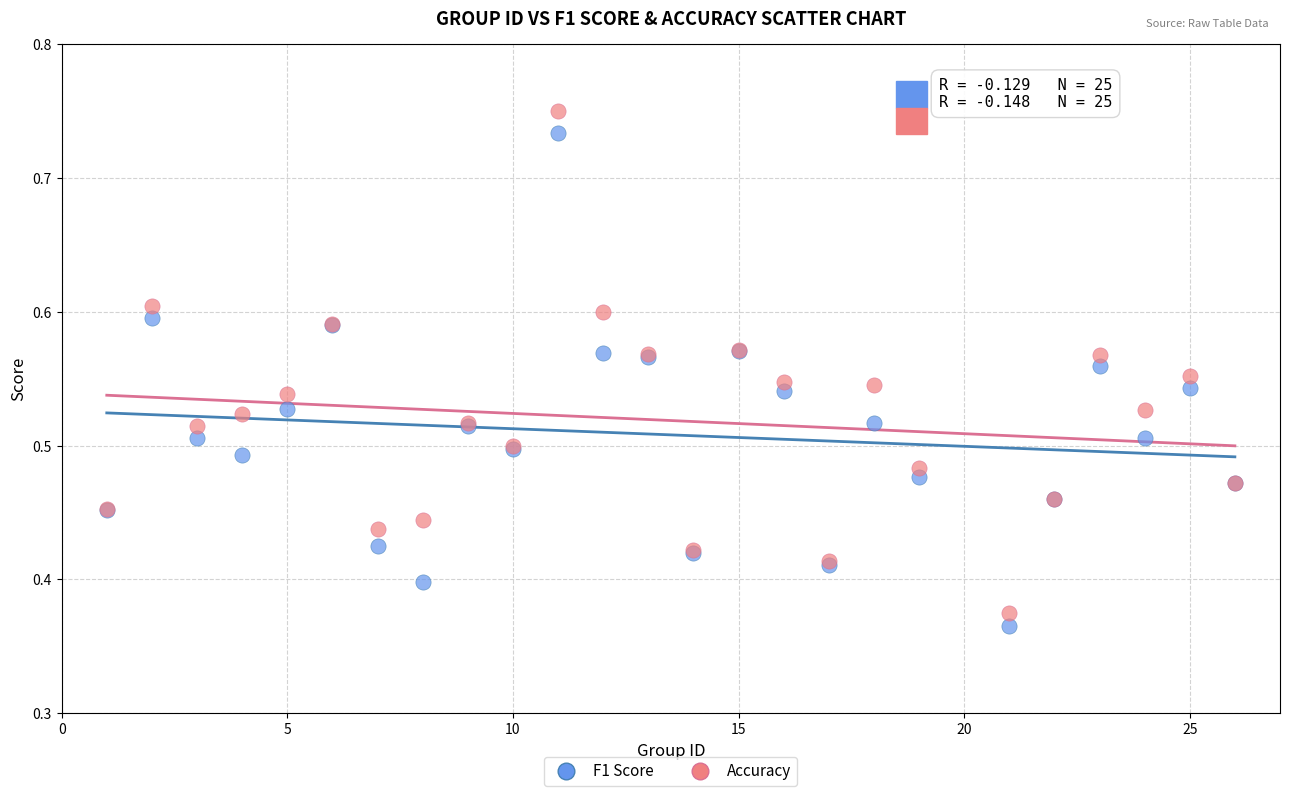

What are all the series names shown in the legend?

F1 Score, Accuracy